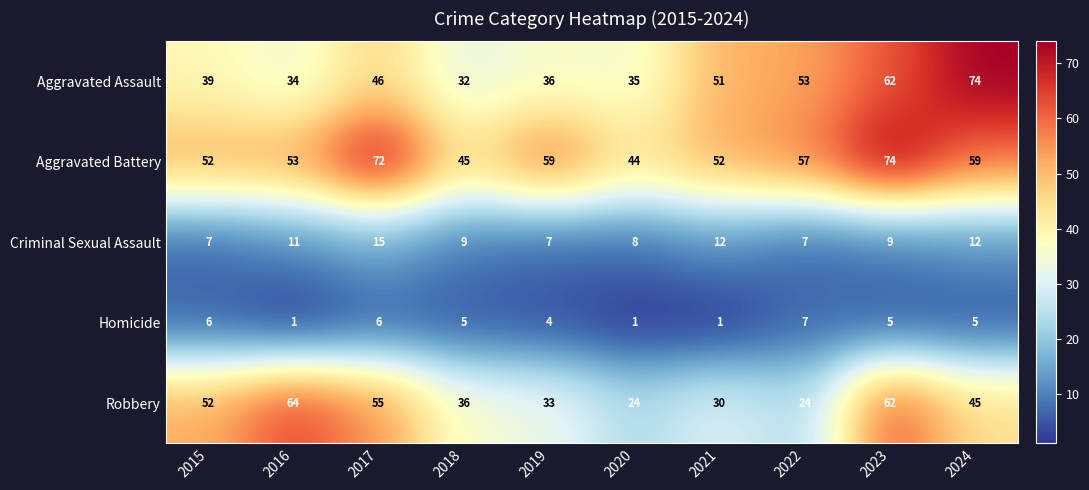

Which category has the highest value in the Robbery series?

2016